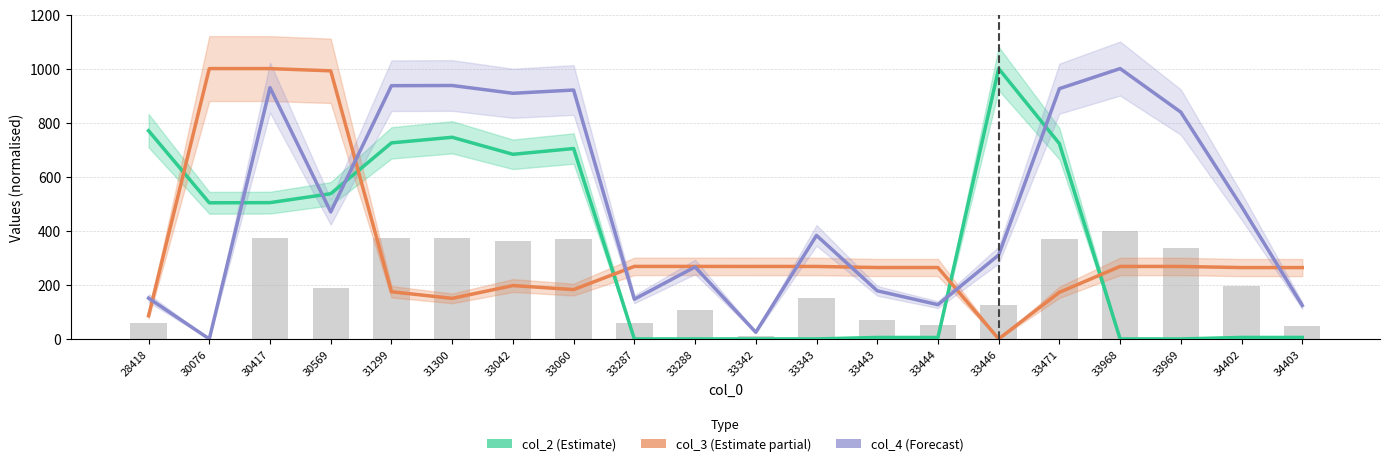

Are the bars horizontal?

No